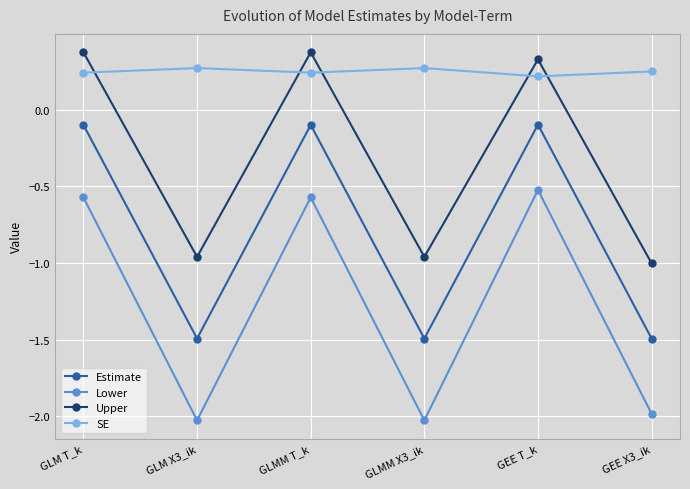

At GLM X3_ik, list the series in order from smallest to largest.

Lower, Estimate, Upper, SE